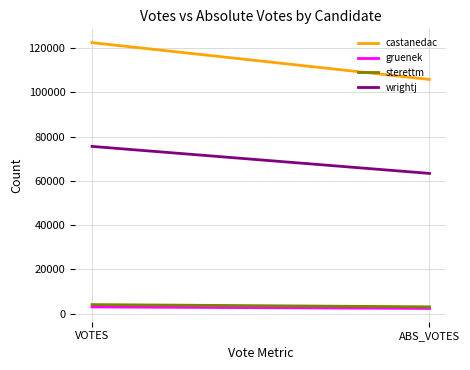

What are all the series names shown in the legend?

castanedac, gruenek, sterettm, wrightj